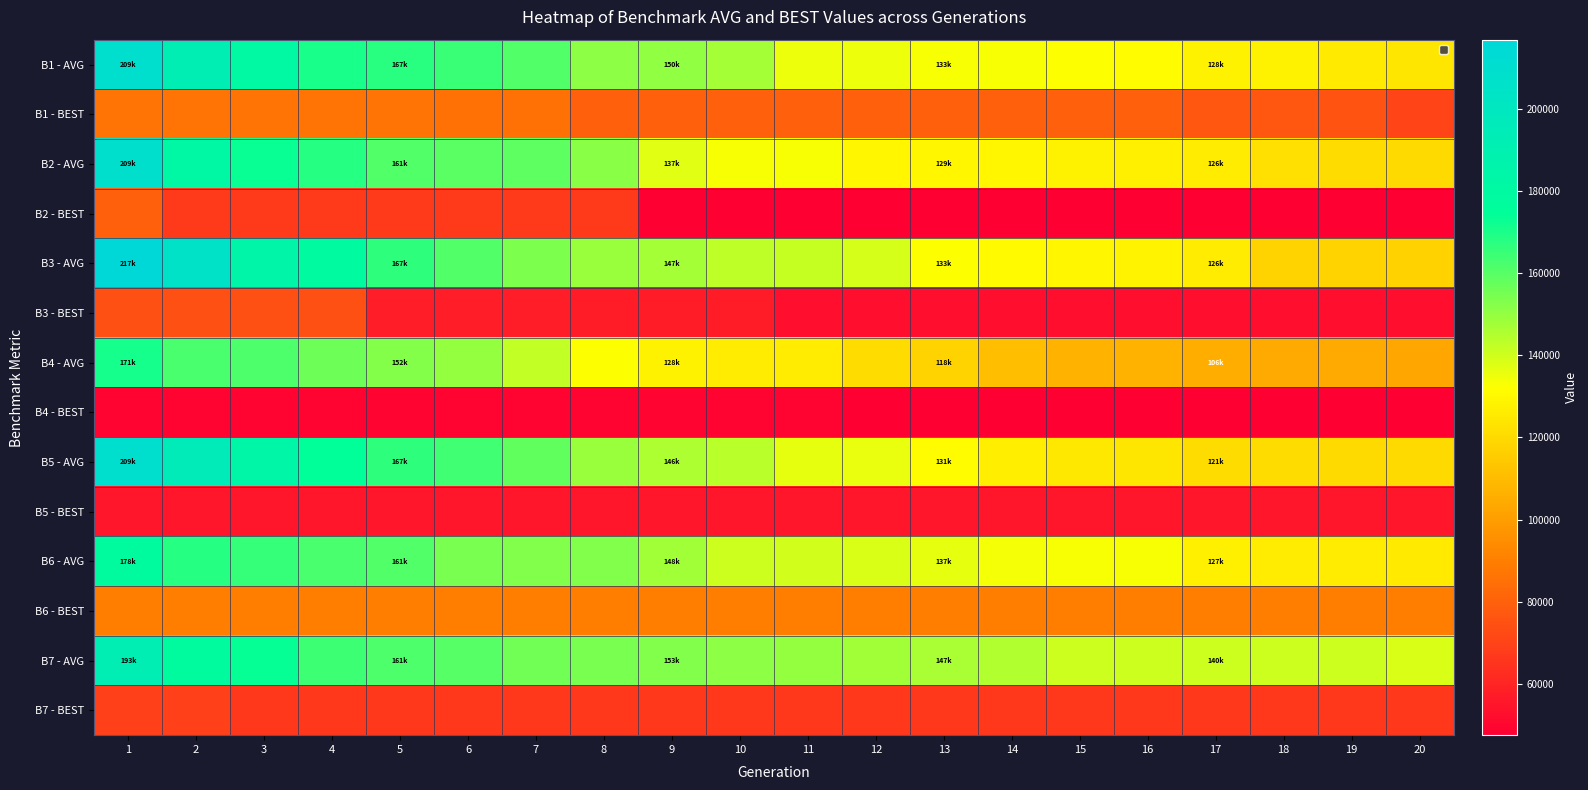

How many series are shown in this chart?

14